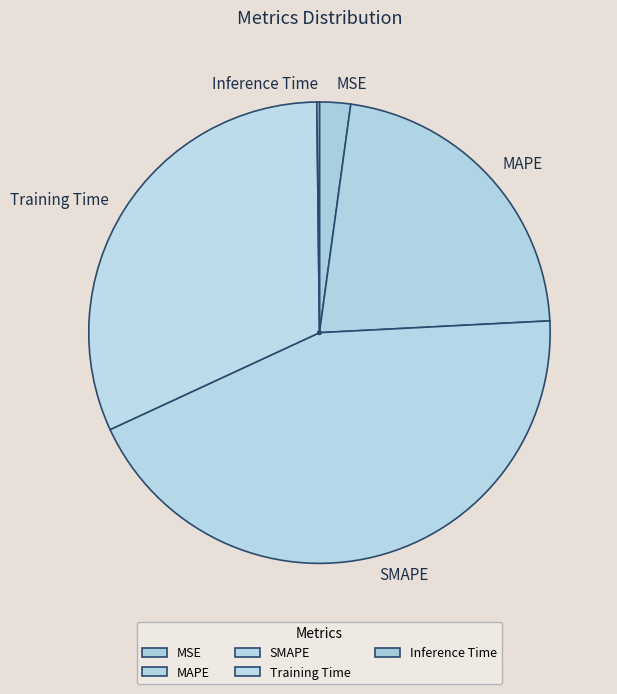

Do SMAPE and Training Time together represent more than half of the pie?

Yes